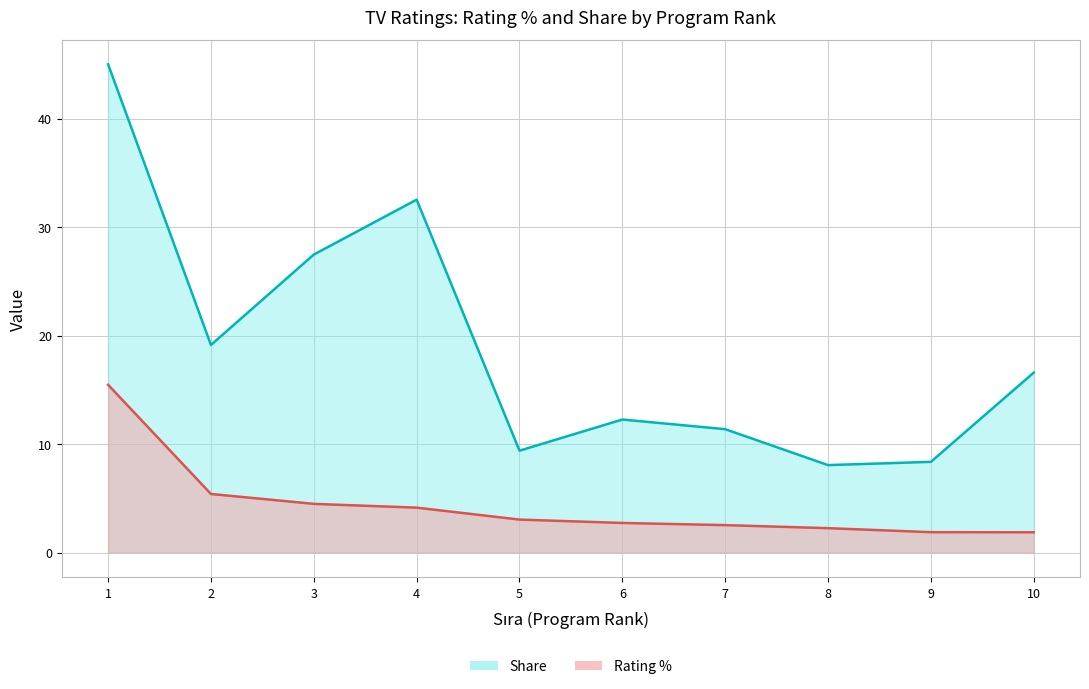

Which series has the widest spread of values?

Share